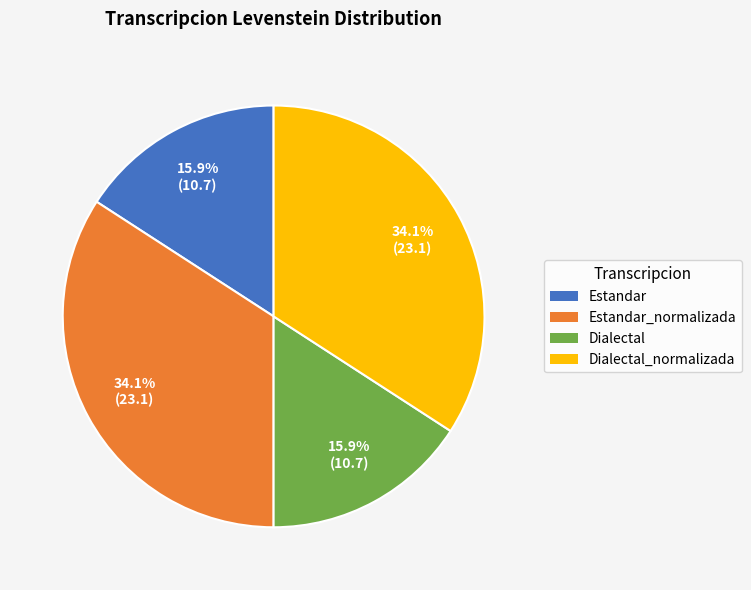

What is the ratio of the value at Estandar to the value at Estandar_normalizada?

0.5